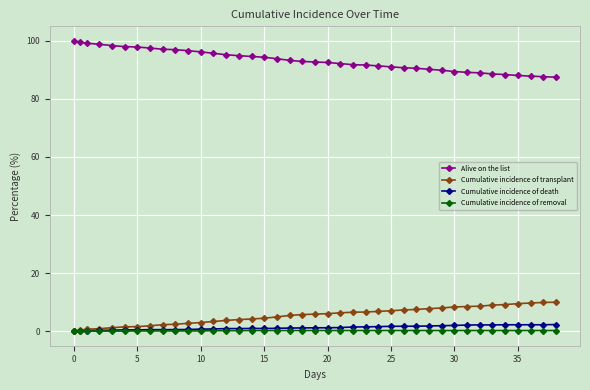

What is the highest value of the Cumulative incidence of transplant series?

10.0